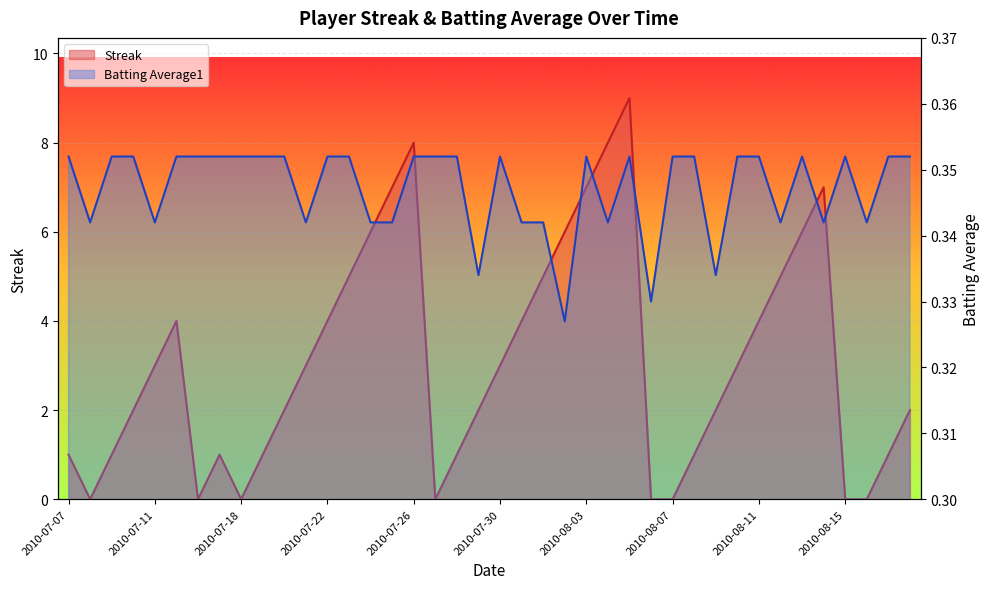

How many data points in Streak are less than 3?

20